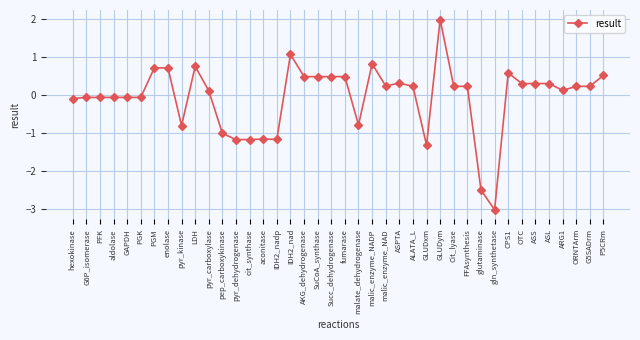

What is the difference between the maximum and minimum values?

5.0